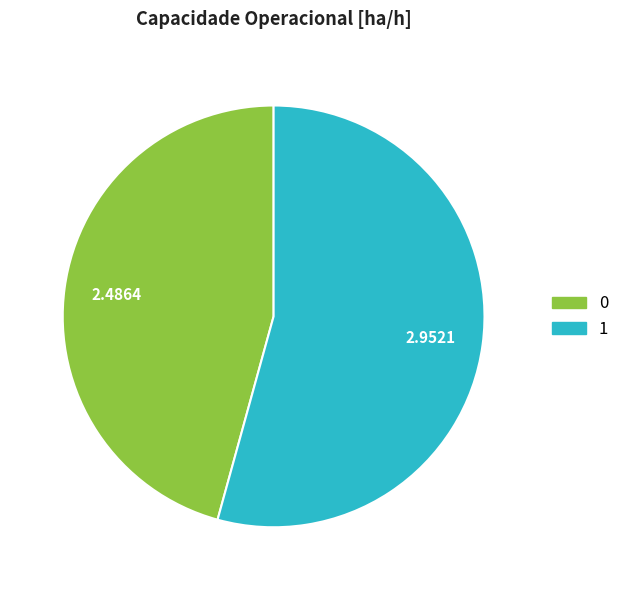

Rank the categories by value from lowest to highest.

0, 1